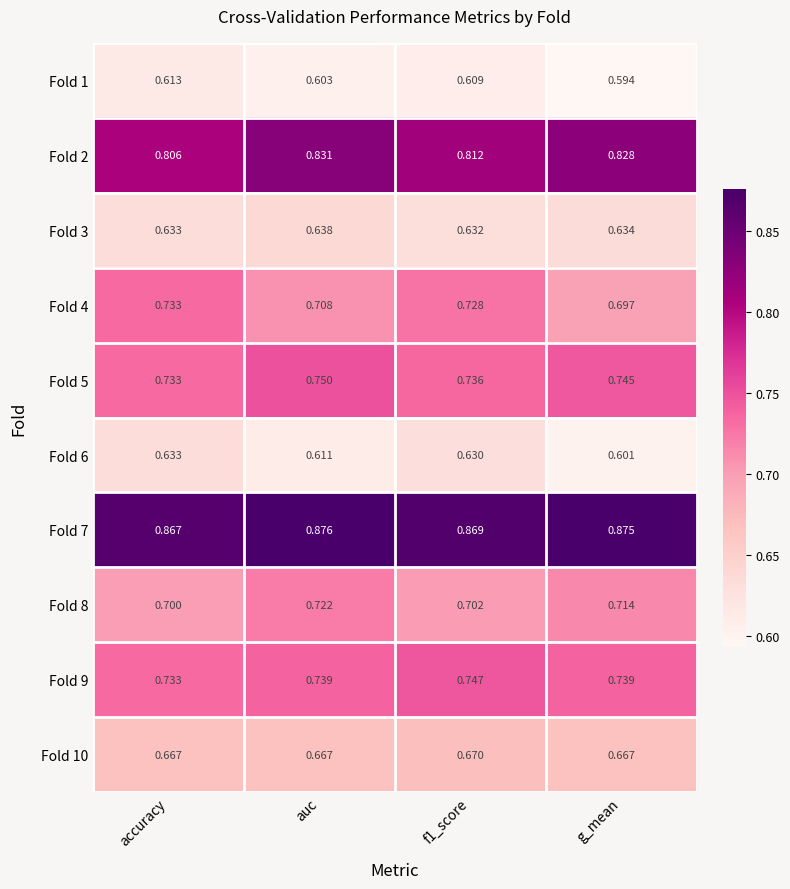

Which category has the lowest value across all series?

g_mean